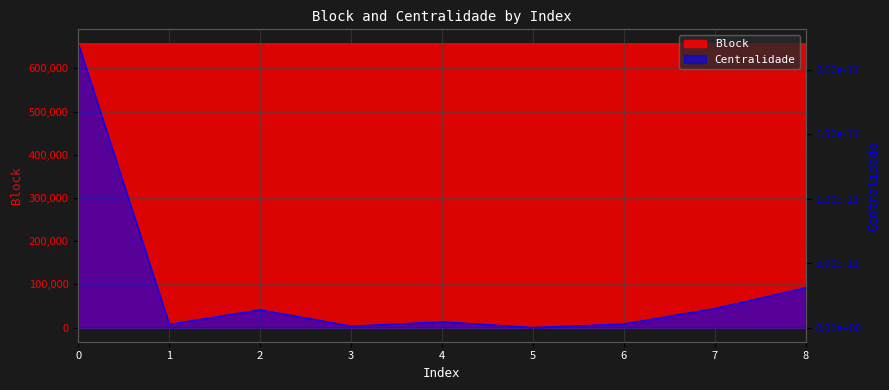

Reading left to right, what are all the values shown in this chart?

657711	657644	657630	657591	657639	657606	657689	657648	657604